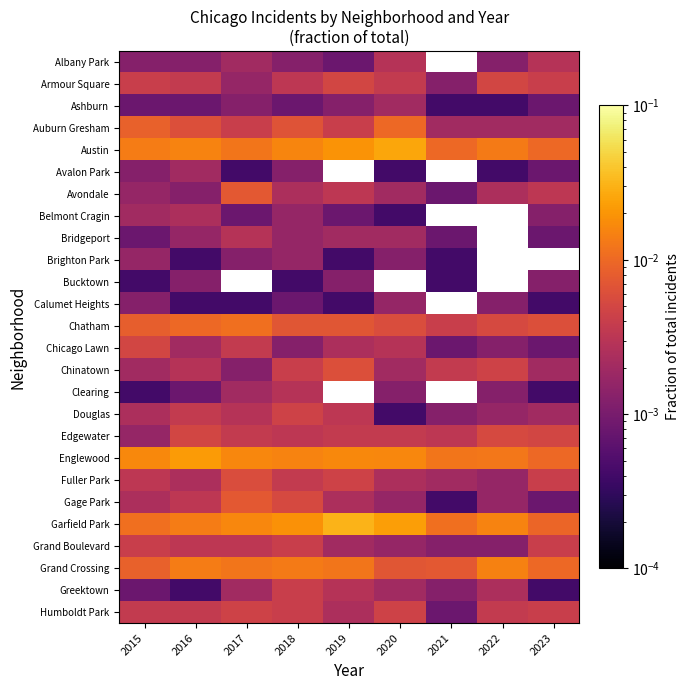

The value of Albany Park at 2022 is 0.0. True or false?

True